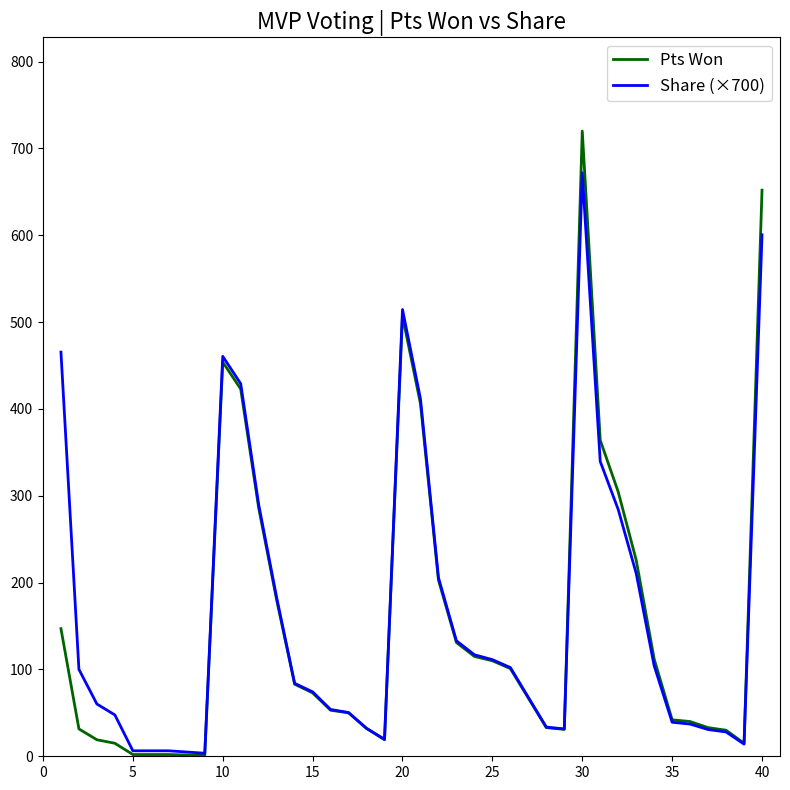

What is the maximum value shown in the chart?

720.0